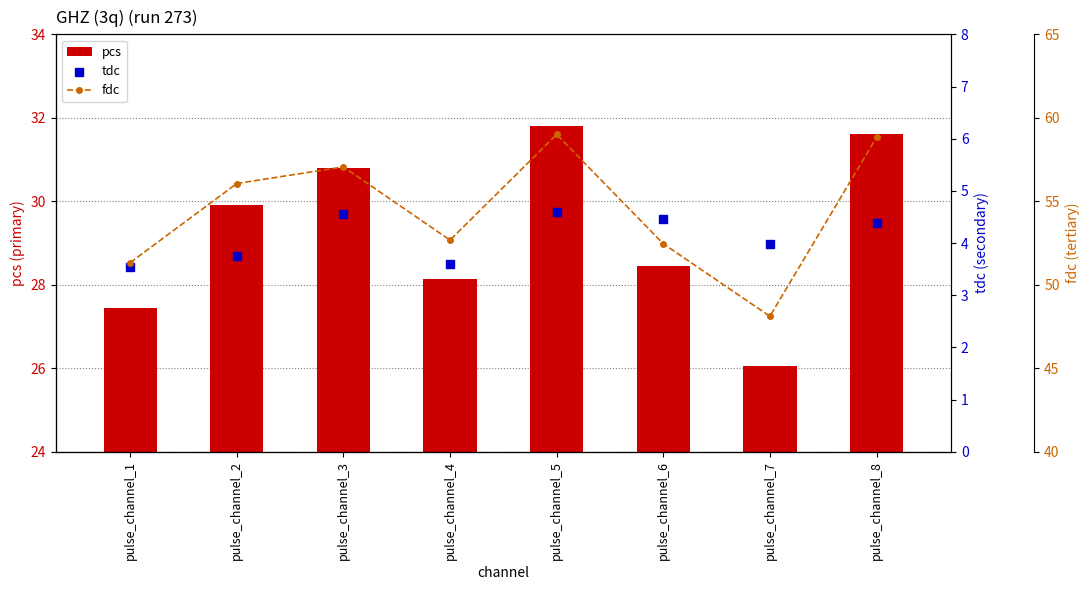

Which series has the largest Y range (max minus min)?

fdc